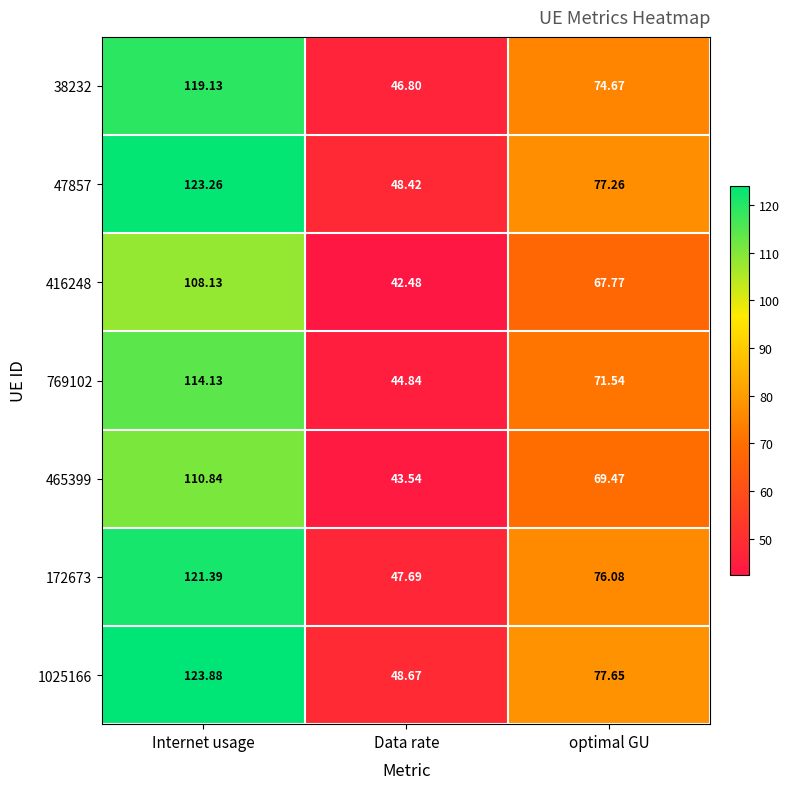

Rank the categories by 38232 value from highest to lowest.

Internet usage, optimal GU, Data rate